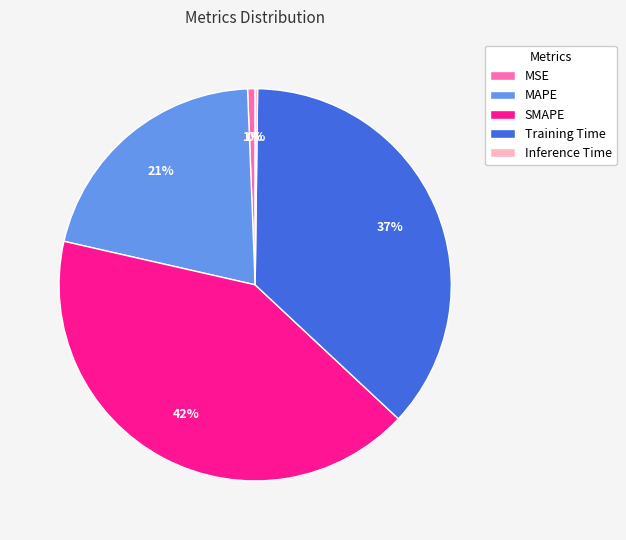

To the nearest percent, what portion does MSE represent?

1%